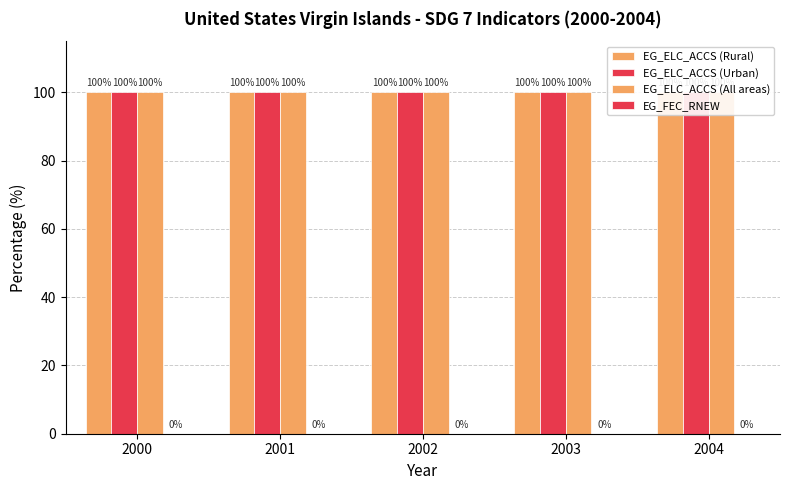

Which series changed the most between 2003 and 2004?

EG_ELC_ACCS (Rural)